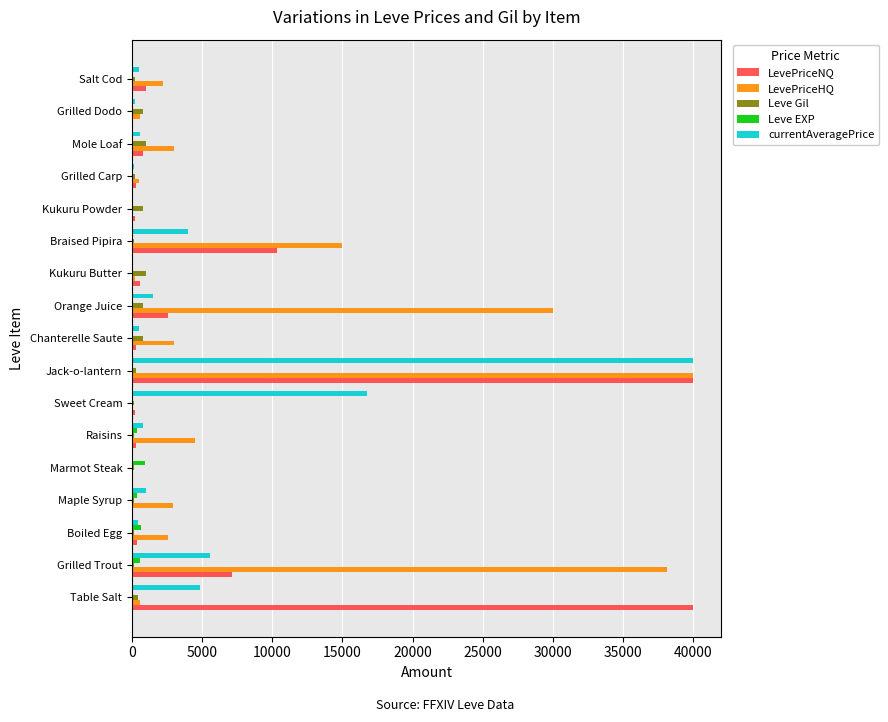

Which series has the largest total across all categories?

LevePriceHQ